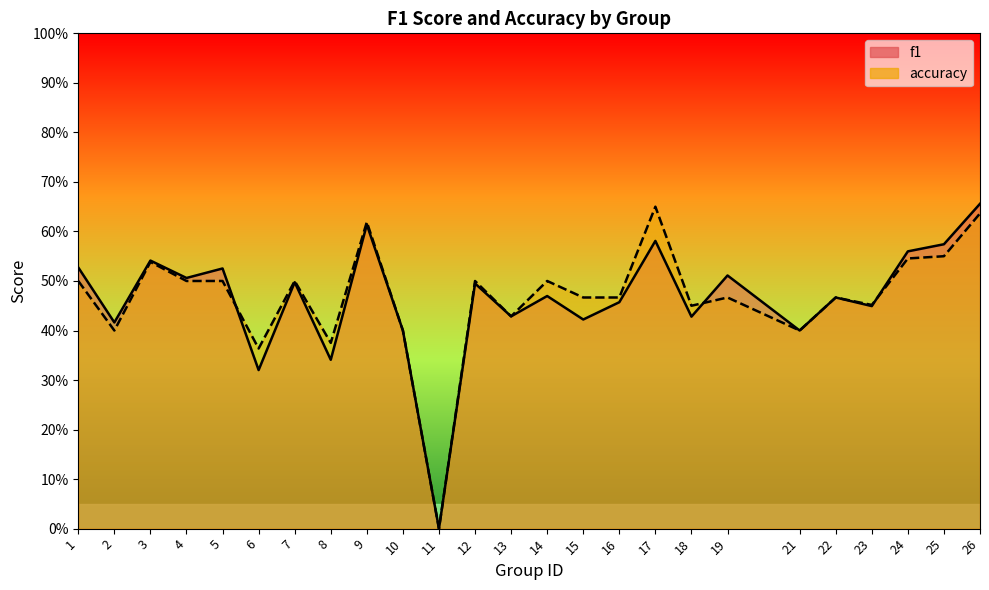

What is the total value across all series at 14?

1.0